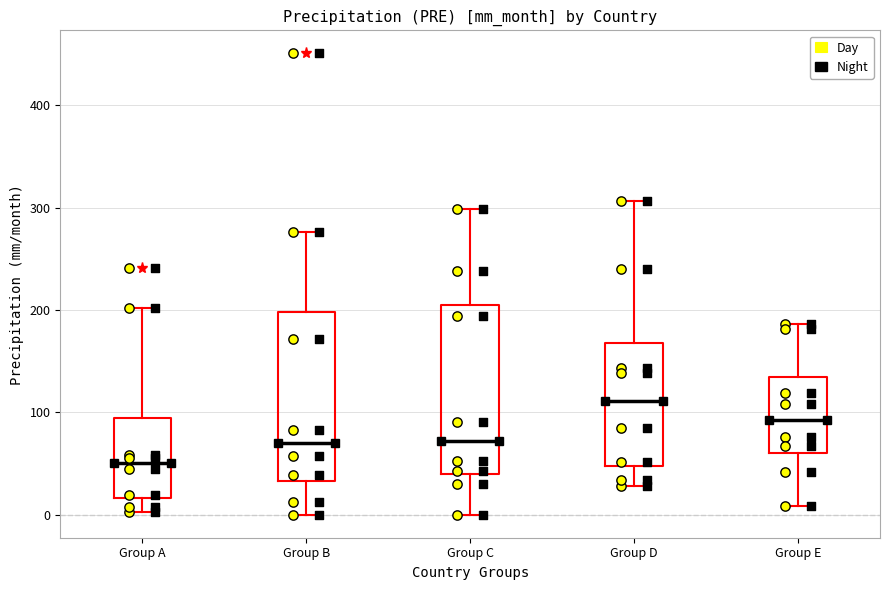

Which box's median line is the lowest?

Group A